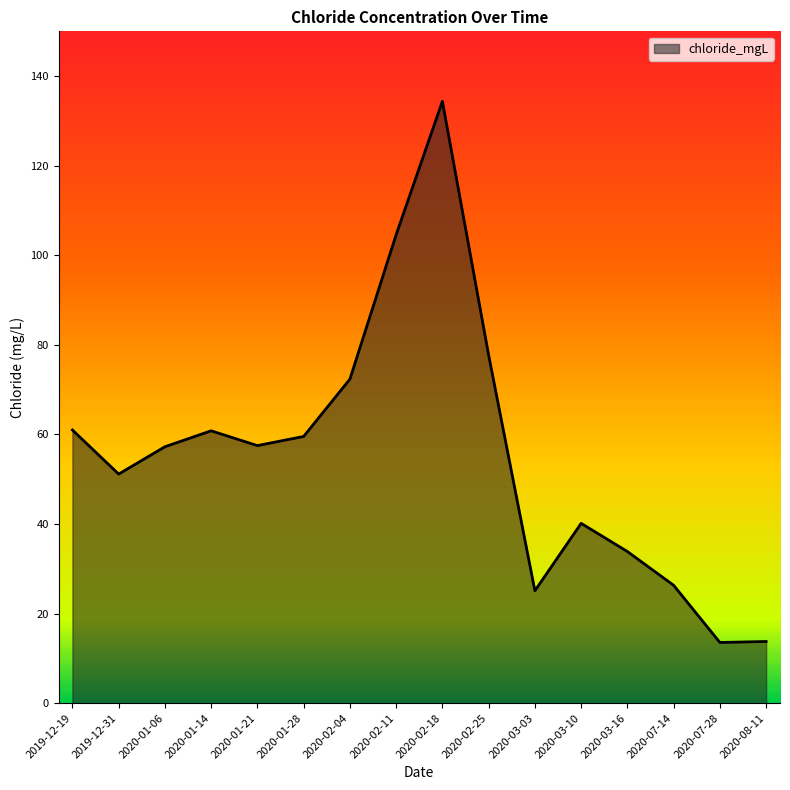

What is the difference between the maximum and minimum values?

120.8